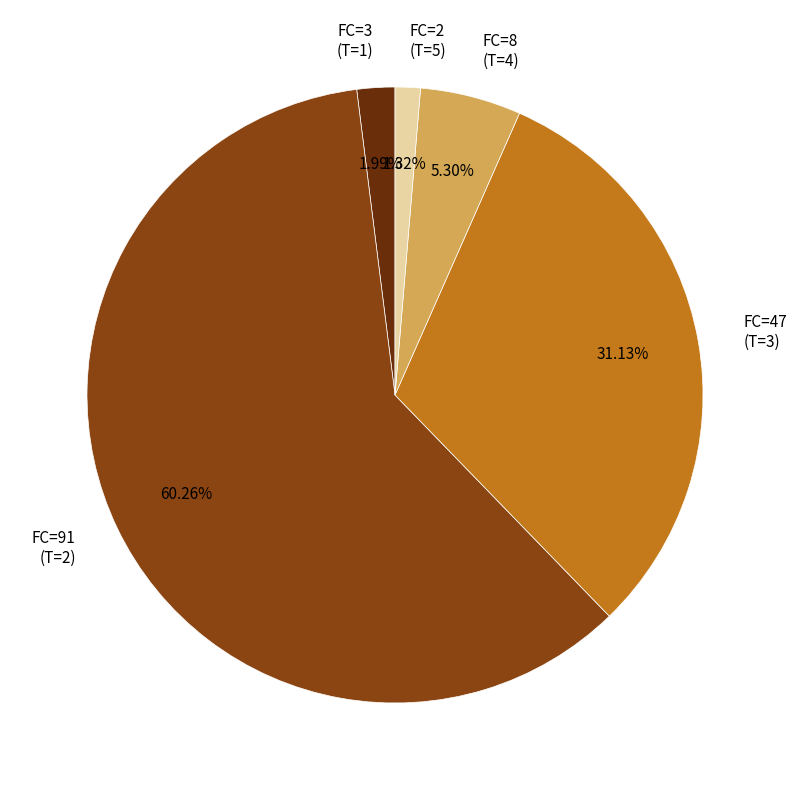

Rank the categories by value from lowest to highest.

FC=2 (T=5), FC=3 (T=1), FC=8 (T=4), FC=47 (T=3), FC=91 (T=2)